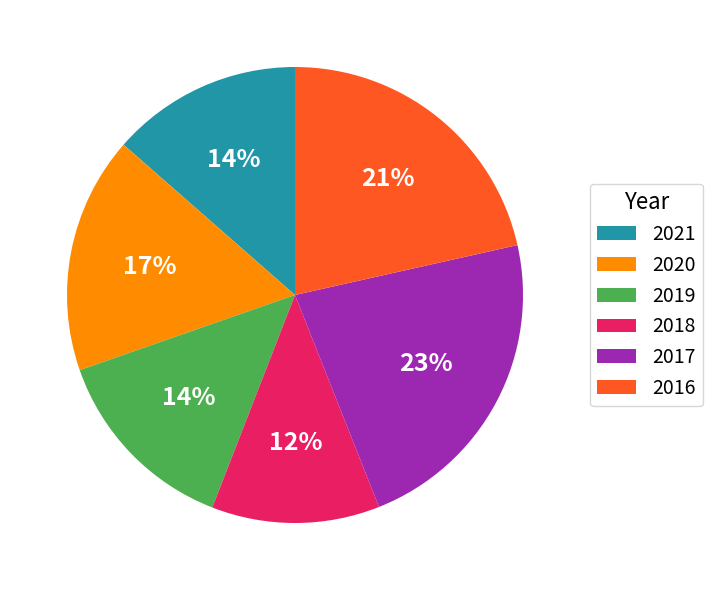

What is the ratio of the value at 2020 to the value at 2019?

1.2